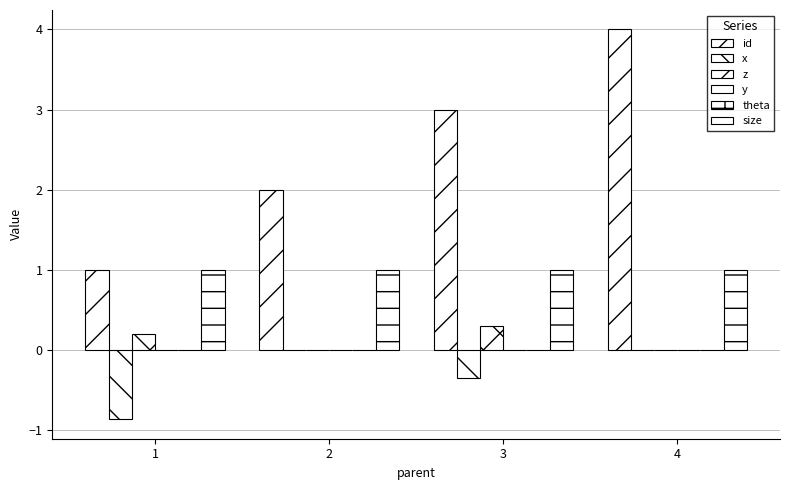

Rank the series by their maximum value, from lowest to highest.

x, y, theta, z, size, id